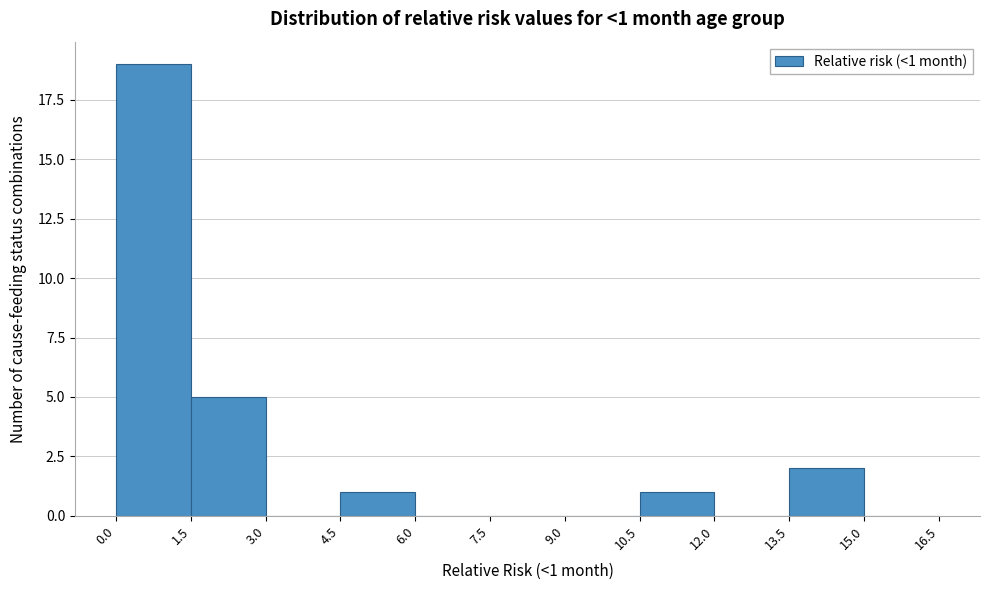

Which range on the x-axis has the tallest bar?

0.0 to 1.5